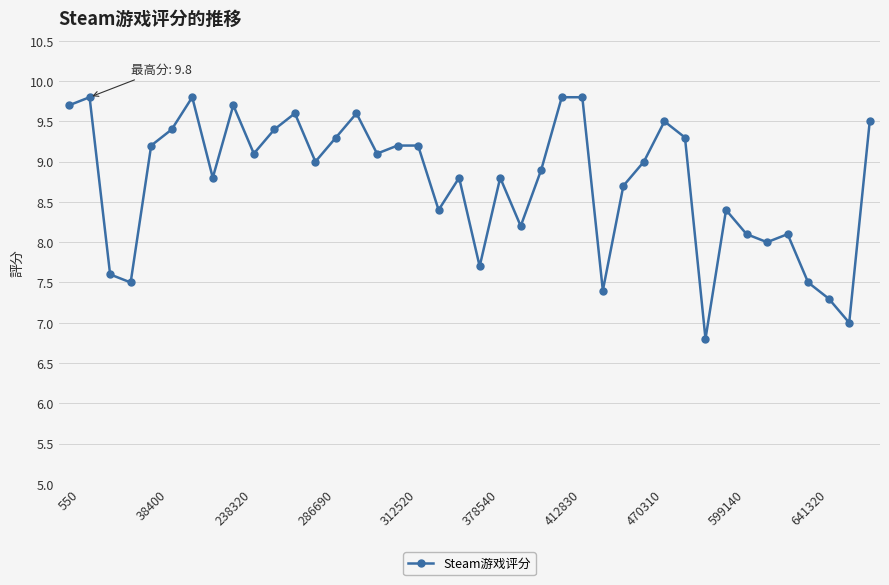

What is the difference between the maximum and minimum values?

3.0